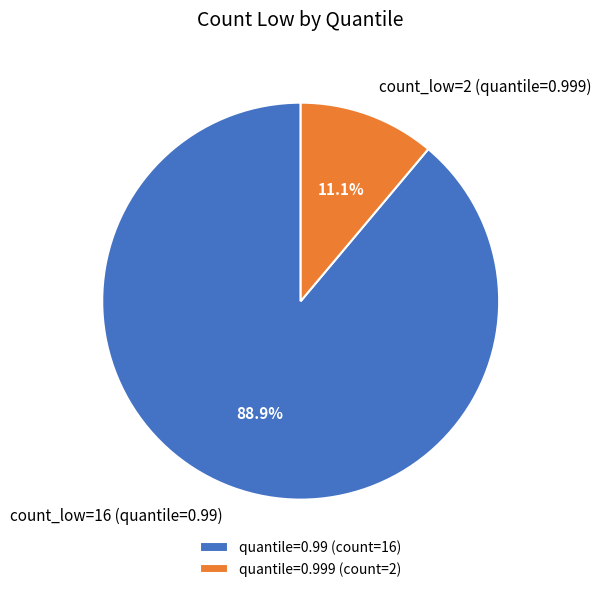

How many slices are in this pie chart?

2